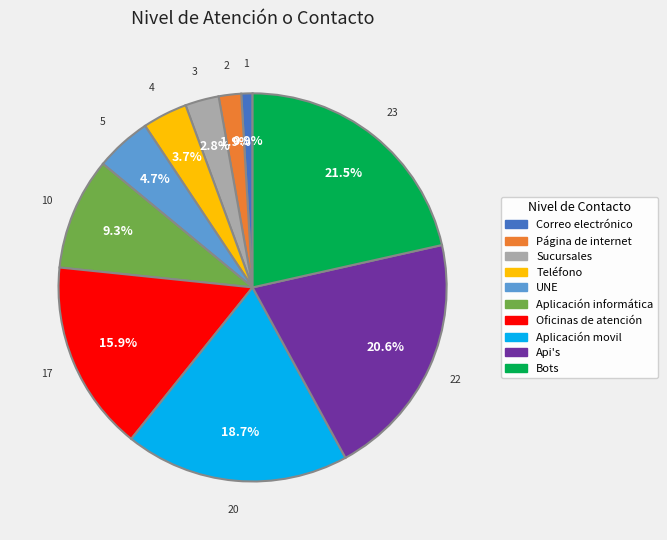

What percentage is the UNE slice, to the nearest percent?

5%